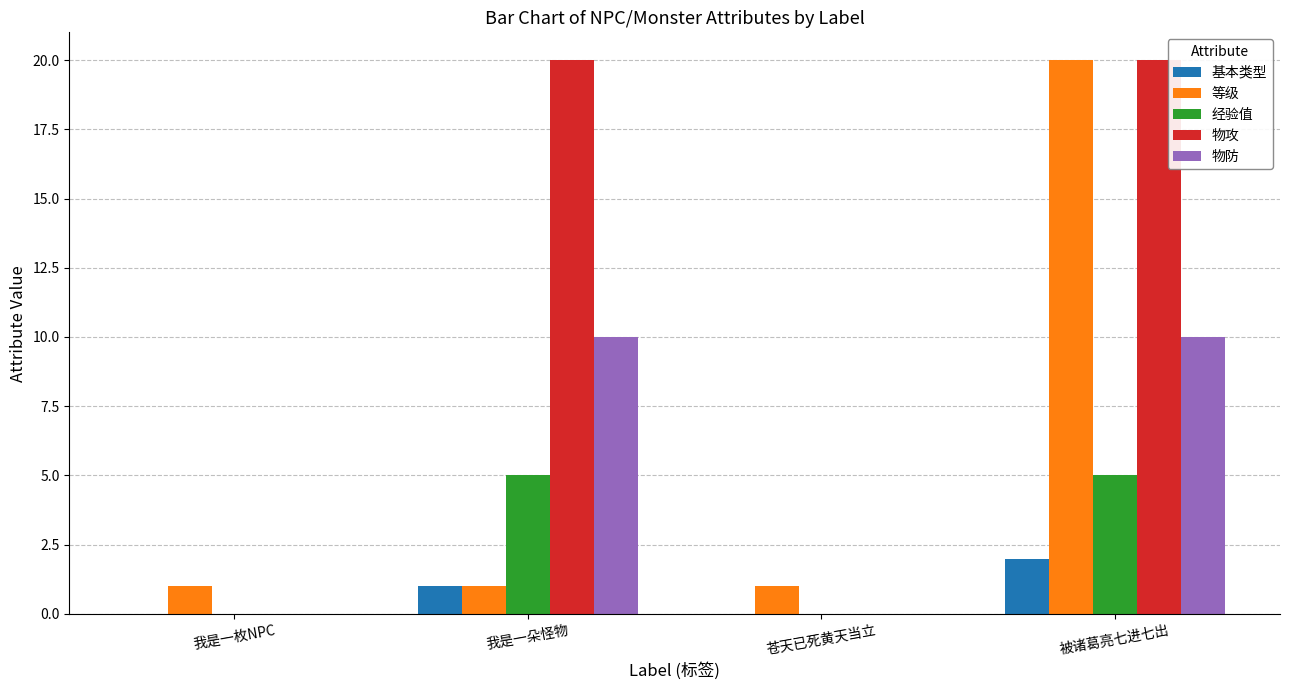

Is the value of 物防 at 我是一枚NPC greater than the value of 等级 at 苍天已死黄天当立?

No